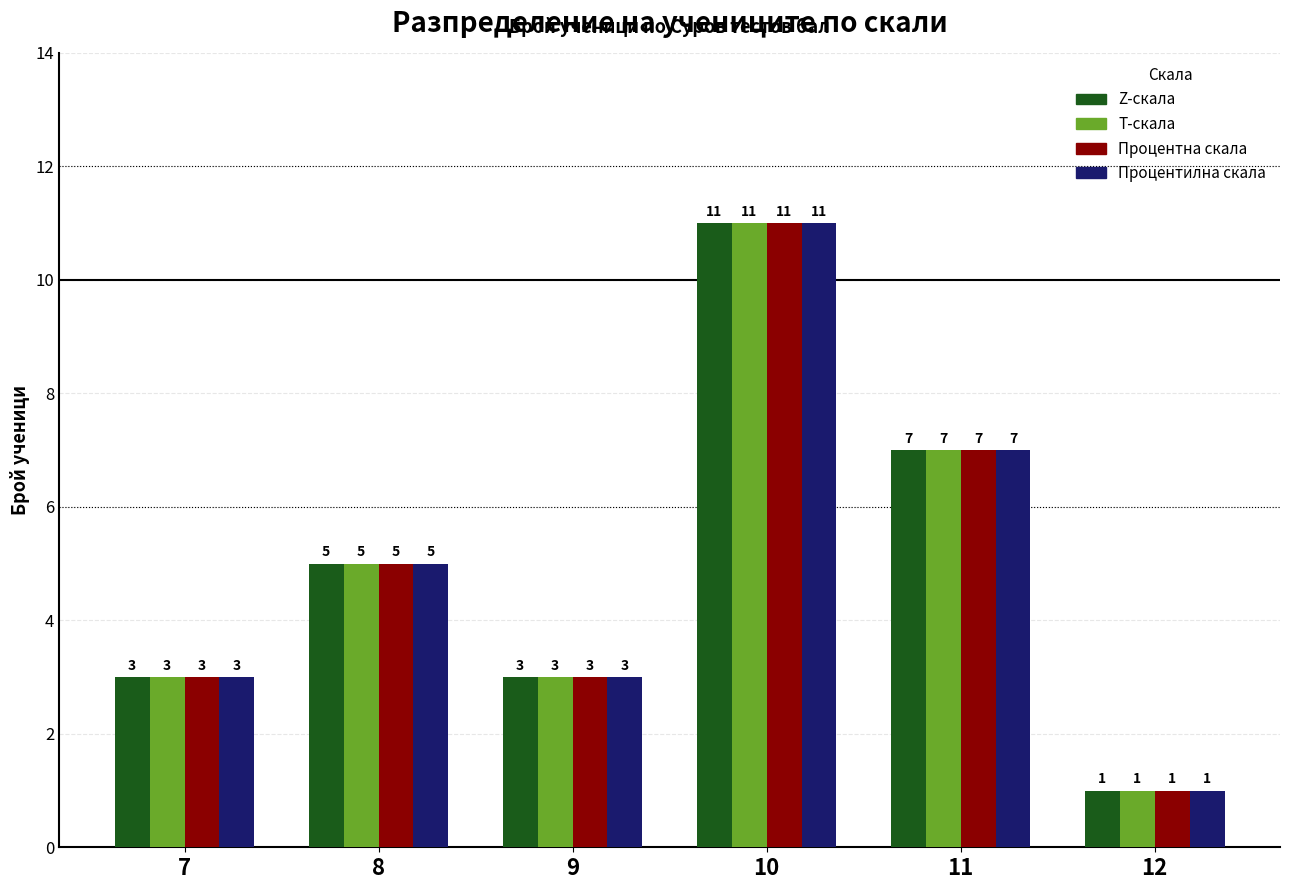

Which label corresponds to the largest value in the chart?

10